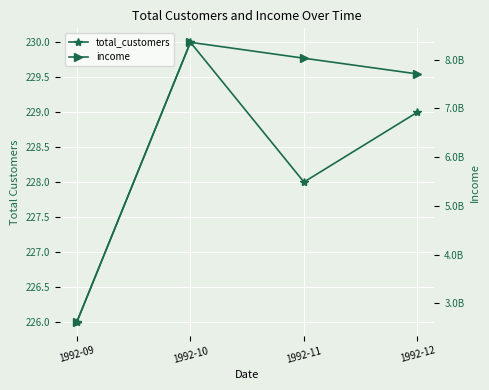

Rank the series by their average value, from highest to lowest.

income, total_customers